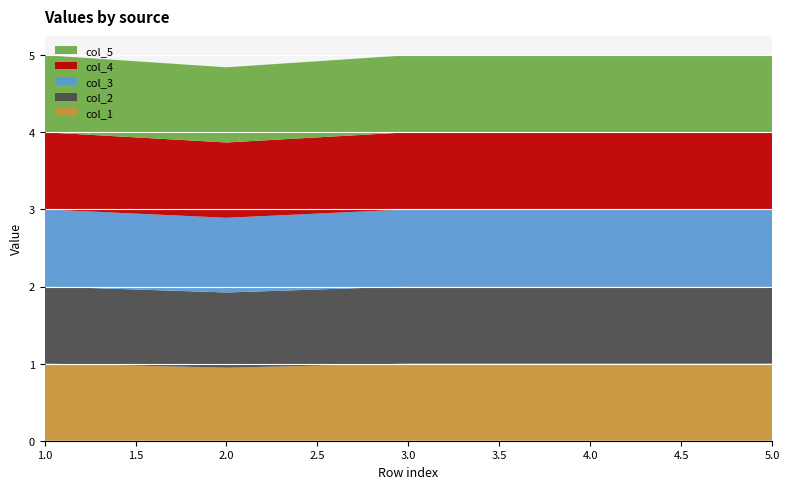

Reading left to right, extract all data points from this chart.

col_1: 1=1.0	2=0.9	3=1.0	4=1.0	5=1.0
col_2: 1=1.0	2=1.0	3=1.0	4=1.0	5=1.0
col_3: 1=1.0	2=1.0	3=1.0	4=1.0	5=1.0
col_4: 1=1.0	2=1.0	3=1.0	4=1.0	5=1.0
col_5: 1=1.0	2=1.0	3=1.0	4=1.0	5=1.0